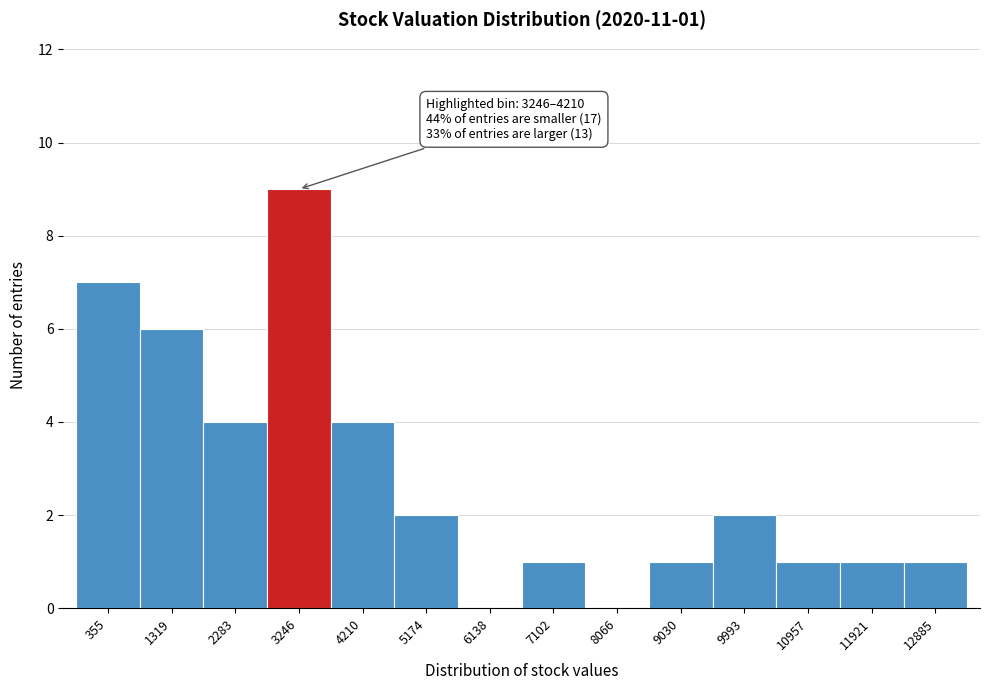

Reading right to left, extract all data points from this chart.

12885=1	11921=1	10957=1	9993=2	9030=1	8066=0	7102=1	6138=0	5174=2	4210=4	3246=9	2283=4	1319=6	355=7